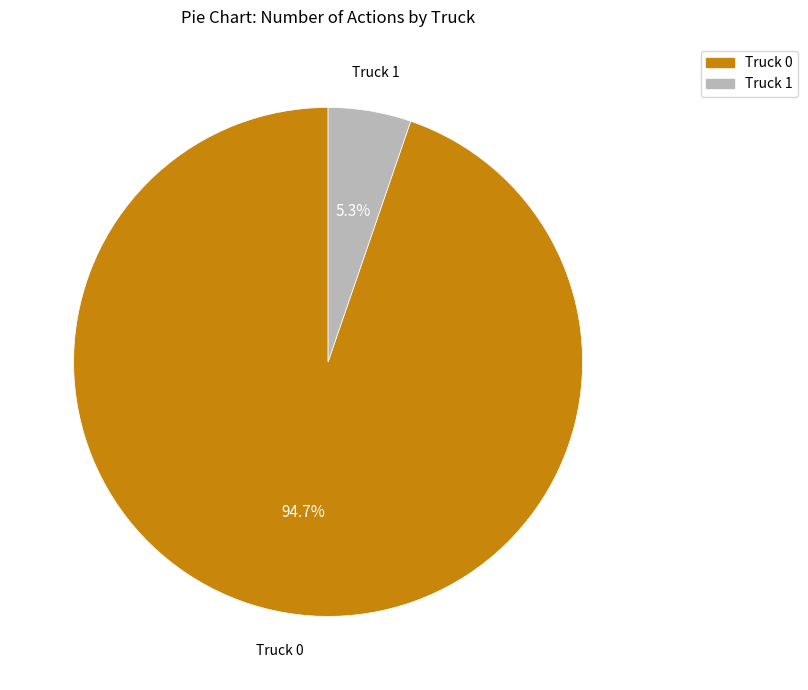

Is there a majority slice in this chart?

Yes